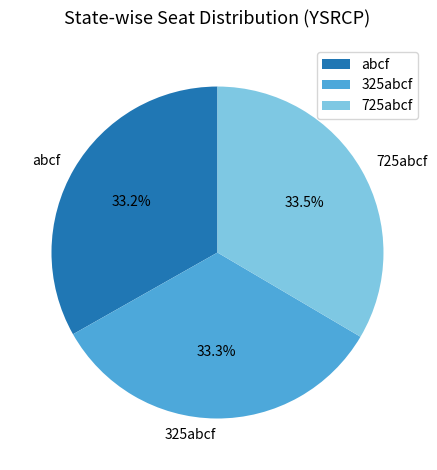

What is the ratio of the value at abcf to the value at 725abcf?

1.0